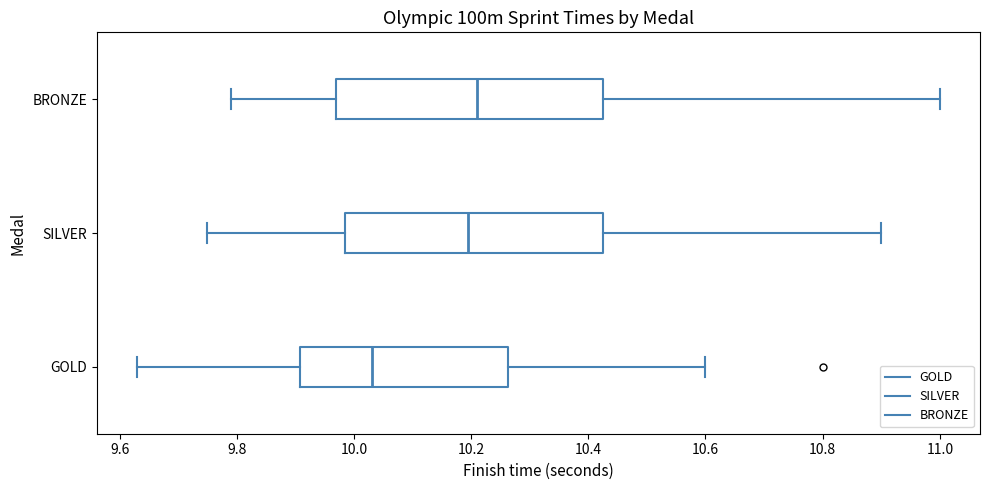

Reading bottom to top, read every box against the x-axis: the position of its median line, the range the box covers, and the ends of its whiskers. The values are not printed on the chart, so give them approximately, as read against the axis.

GOLD: median 10.04, box 9.90 to 10.26, whiskers 9.64 to 10.60
SILVER: median 10.20, box 9.98 to 10.42, whiskers 9.76 to 10.90
BRONZE: median 10.22, box 9.98 to 10.42, whiskers 9.80 to 11.00